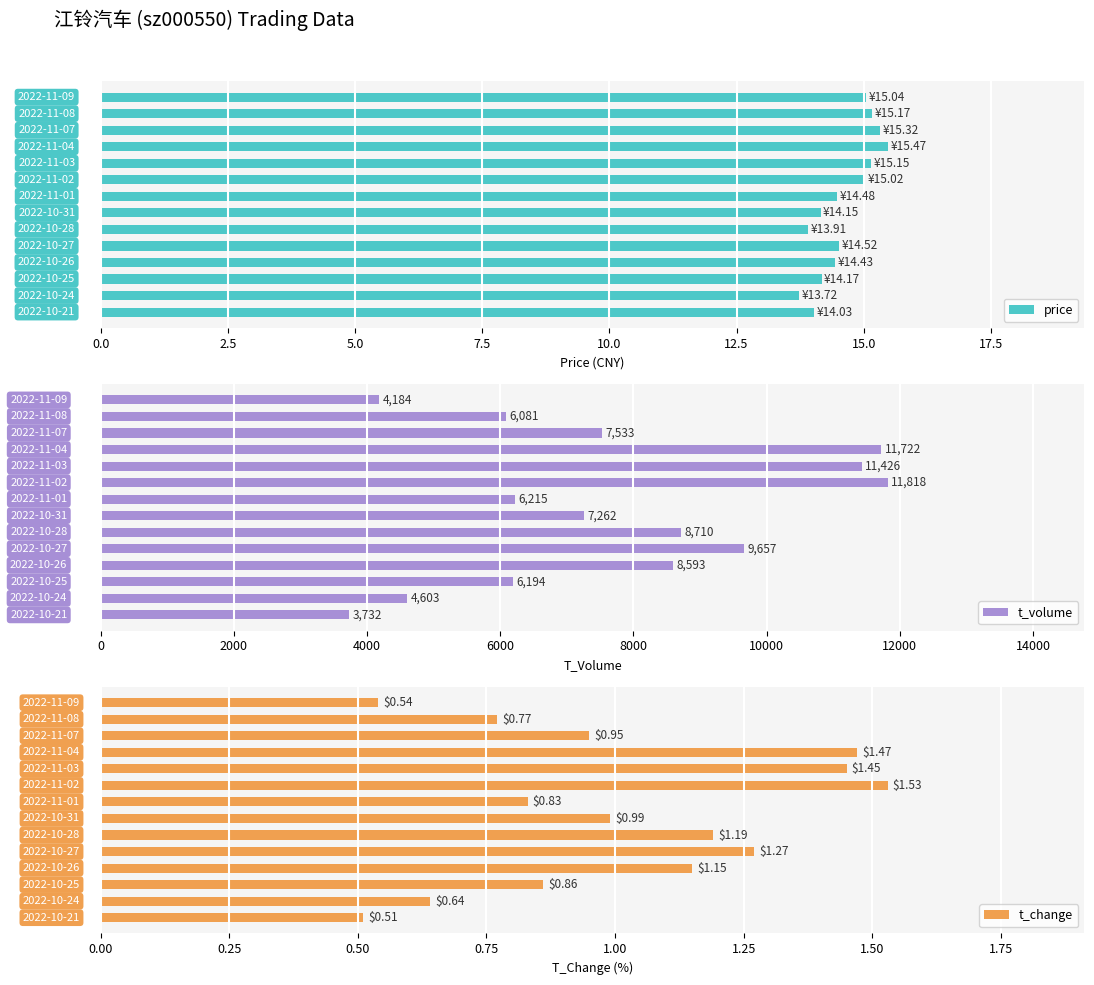

What is the lowest value of the t_volume series?

3732